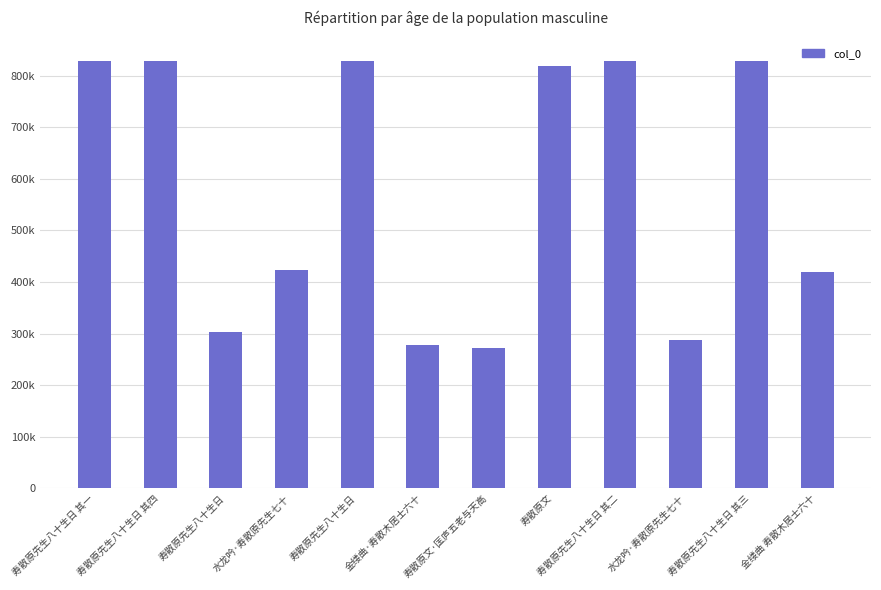

What is the greatest value displayed?

829372